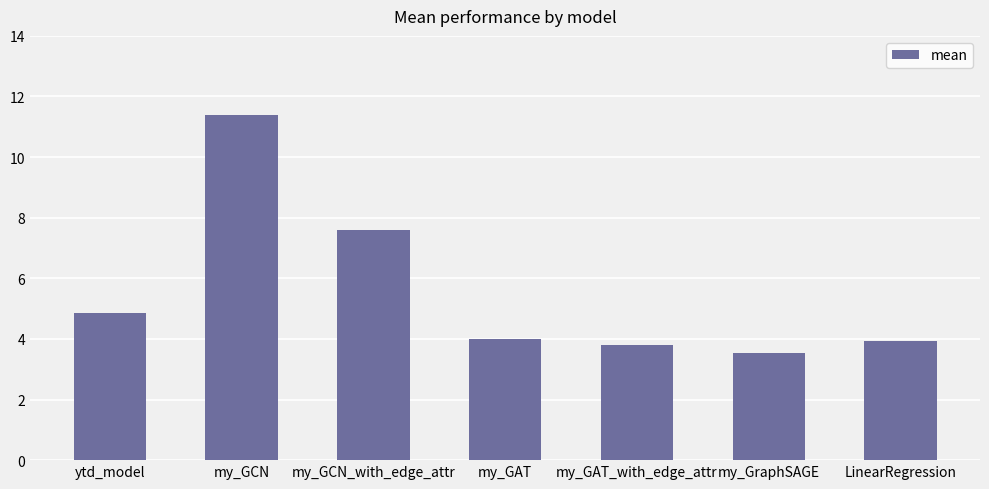

What is the difference between the second highest and second lowest values?

3.8